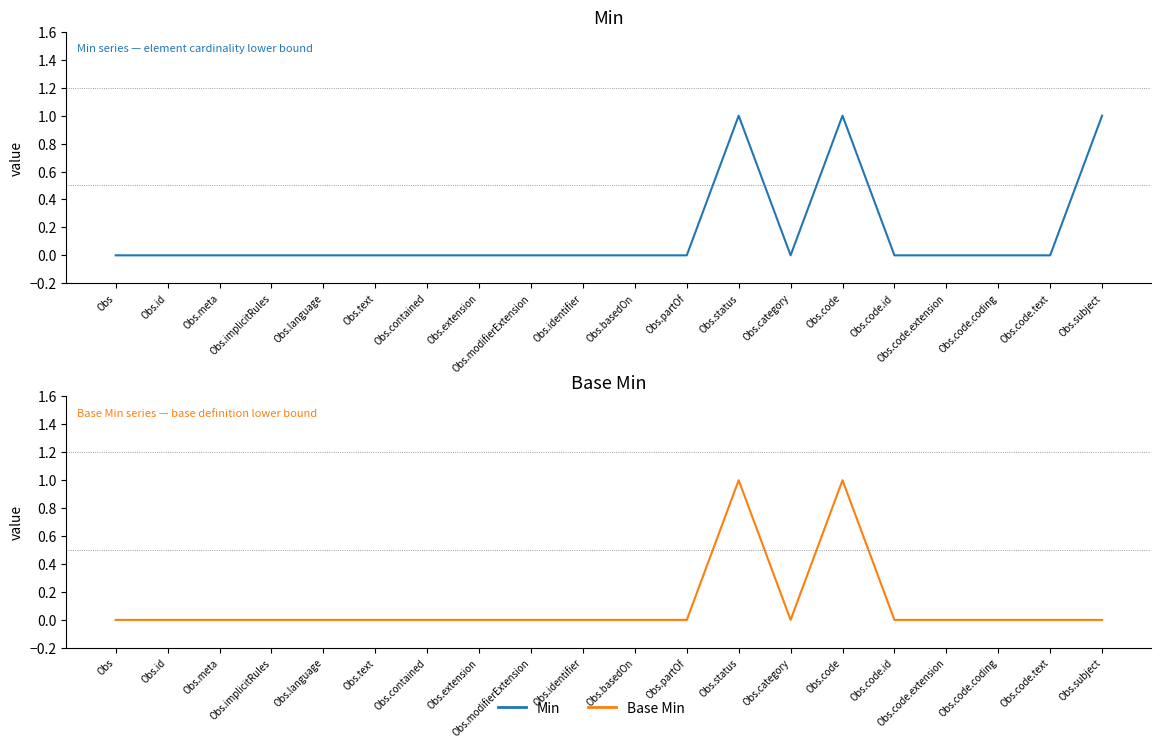

What is the label of the 7th point from the left?

Obs.contained